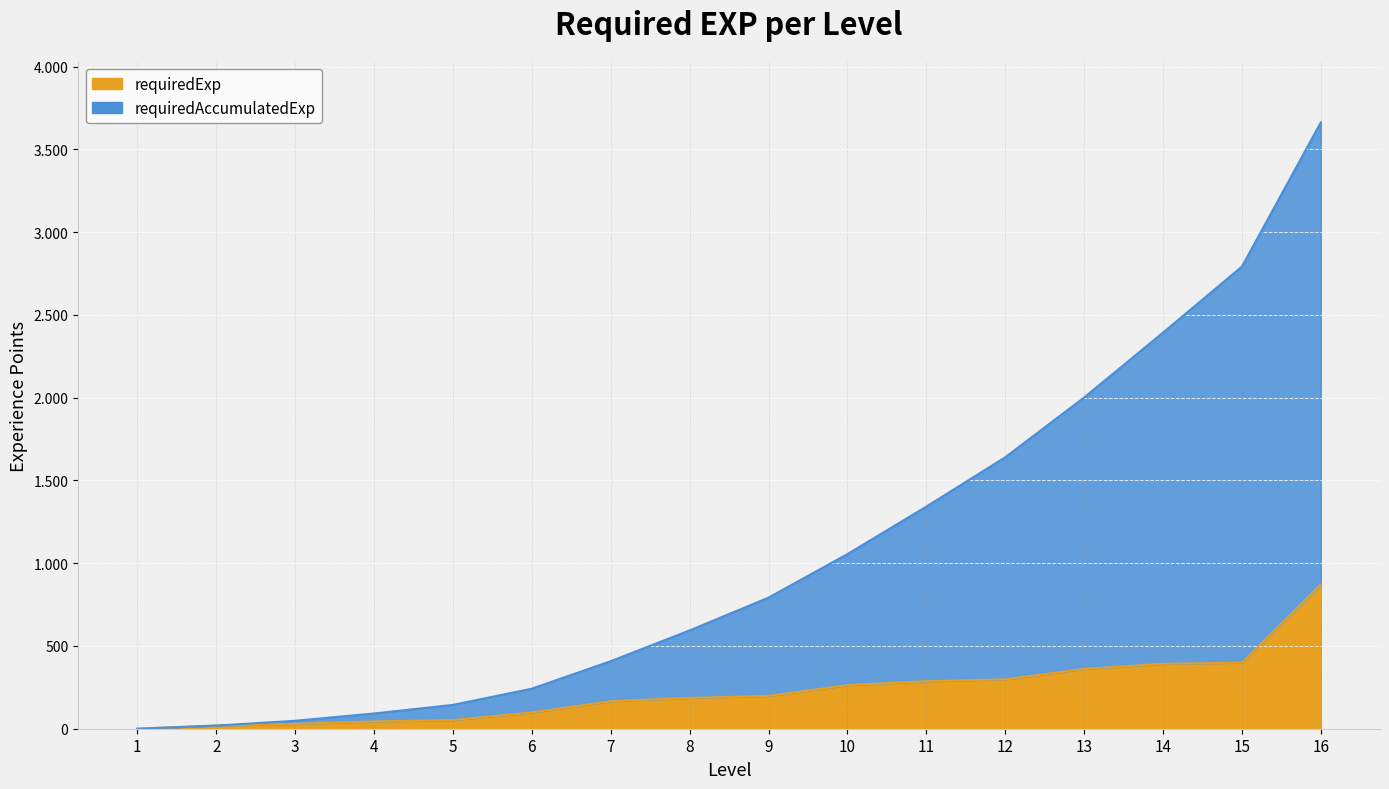

What is the total value across all series at 6?

340